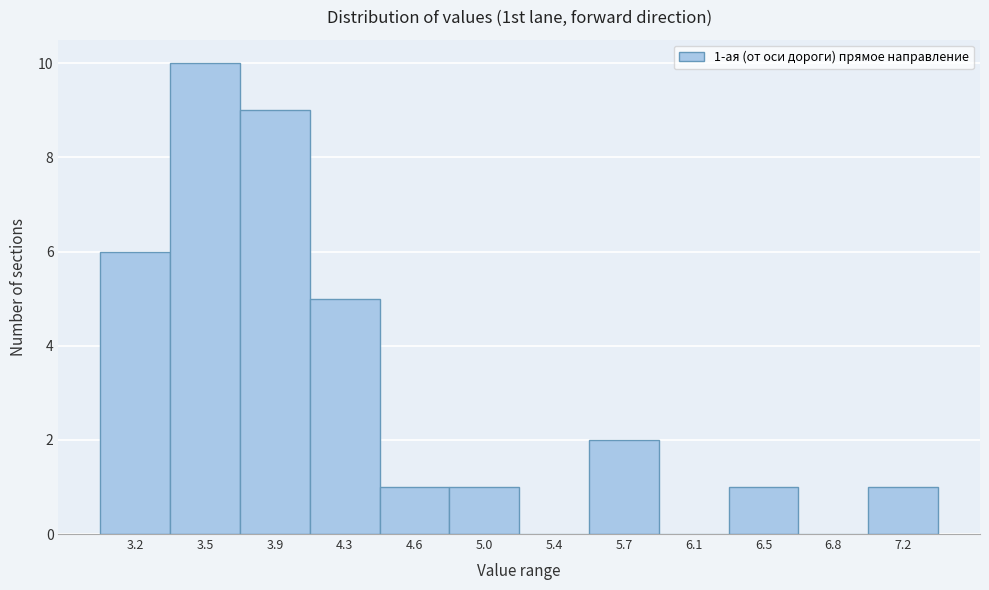

Reading left to right, extract all data points from this chart.

3.2=6	3.5=10	3.9=9	4.3=5	4.6=1	5.0=1	5.4=0	5.7=2	6.1=0	6.5=1	6.8=0	7.2=1